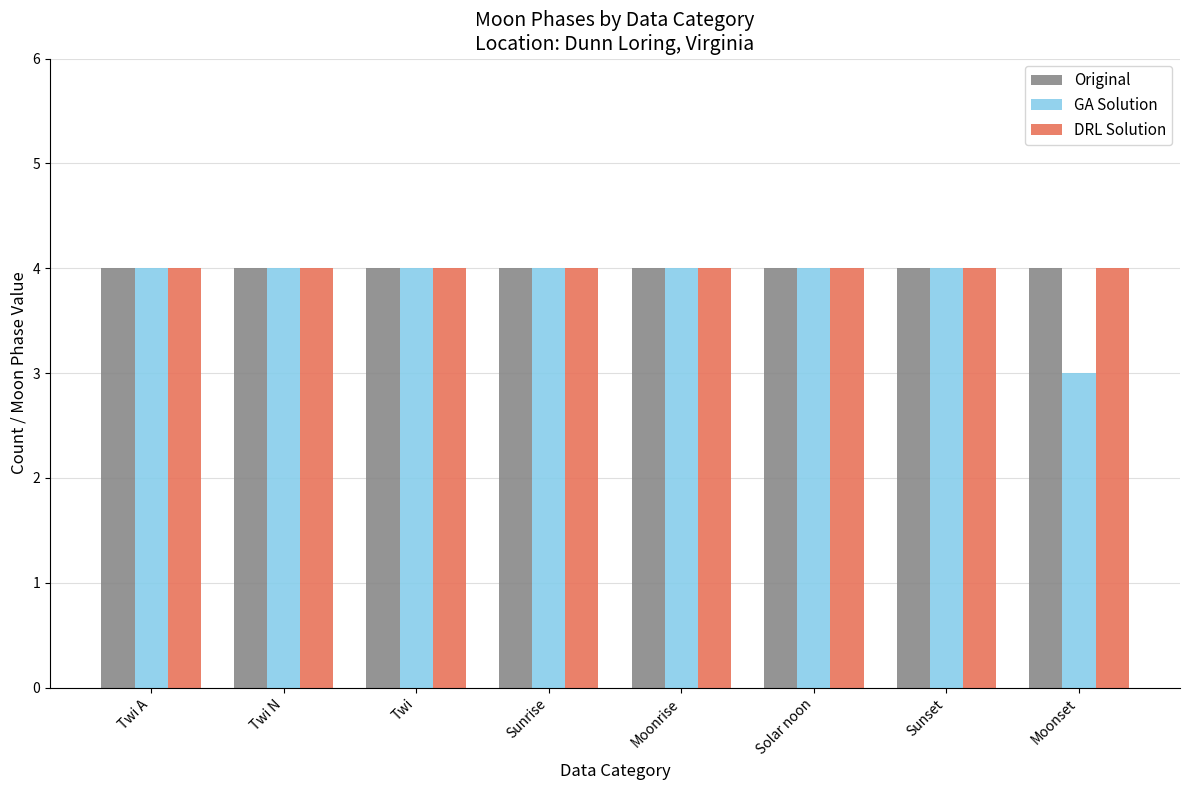

What is the maximum value shown in the chart?

4